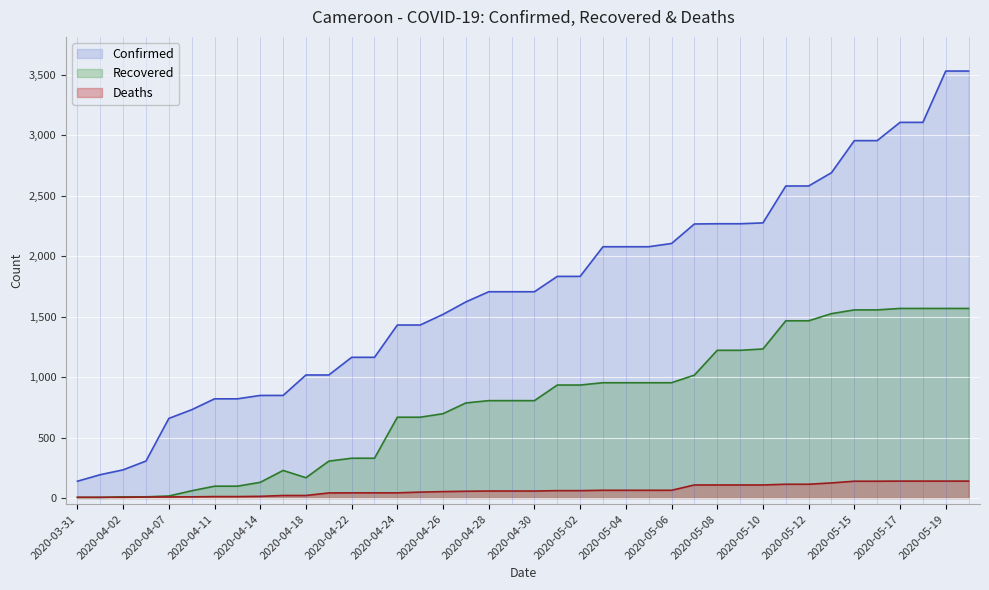

Where is Recovered nearest to the value 786?

2020-04-27